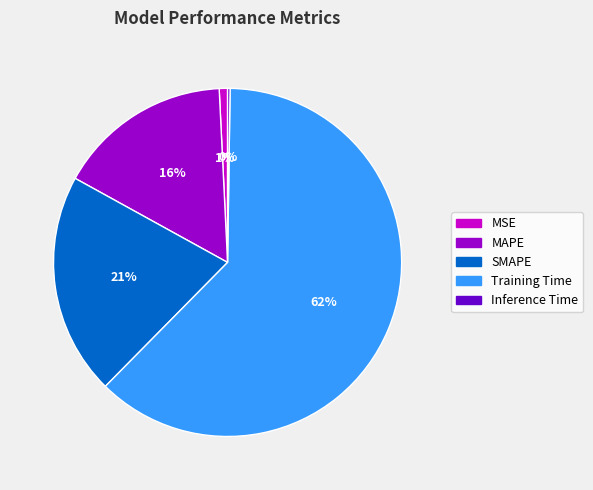

The MAPE slice represents 16% of the pie. True or false?

True